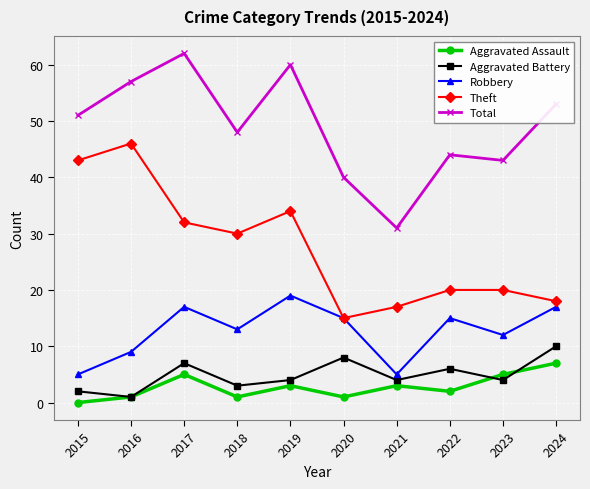

Reading left to right, transcribe all the data shown in this chart.

Aggravated Assault: 2015=0	2016=1	2017=5	2018=1	2019=3	2020=1	2021=3	2022=2	2023=5	2024=7
Aggravated Battery: 2015=2	2016=1	2017=7	2018=3	2019=4	2020=8	2021=4	2022=6	2023=4	2024=10
Robbery: 2015=5	2016=9	2017=17	2018=13	2019=19	2020=15	2021=5	2022=15	2023=12	2024=17
Theft: 2015=43	2016=46	2017=32	2018=30	2019=34	2020=15	2021=17	2022=20	2023=20	2024=18
Total: 2015=51	2016=57	2017=62	2018=48	2019=60	2020=40	2021=31	2022=44	2023=43	2024=53